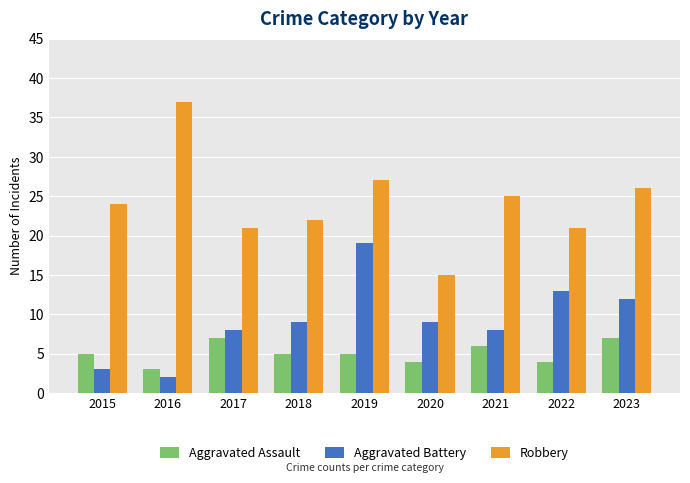

What is the sum of all Aggravated Battery values?

83